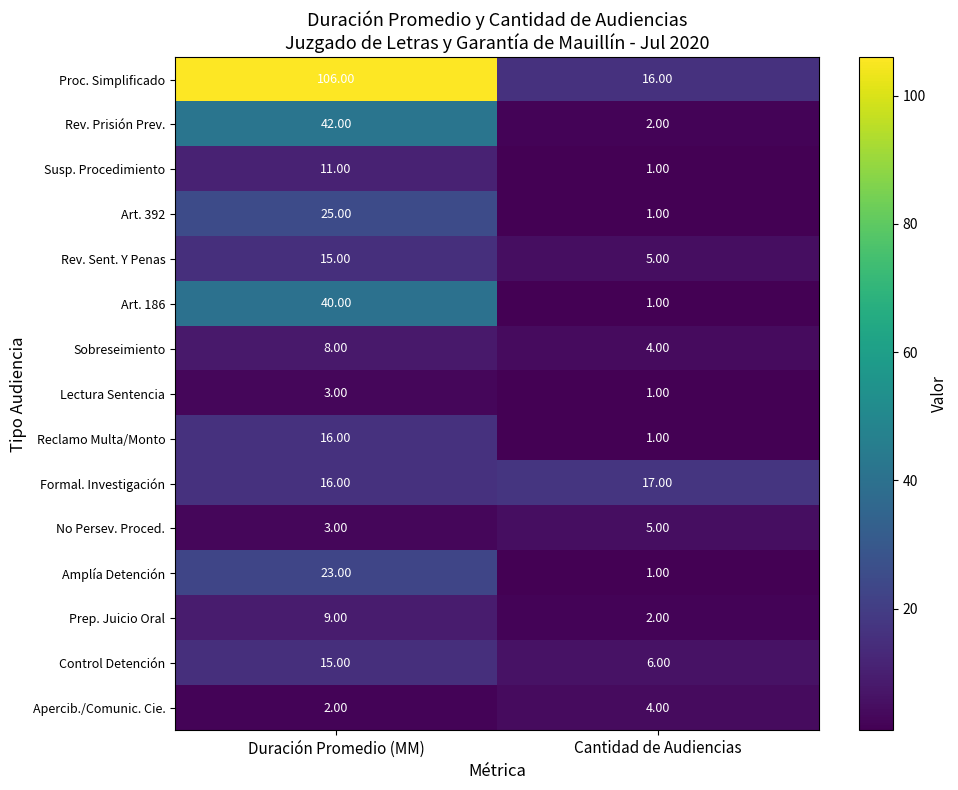

Rank the categories by Reclamo Multa/Monto value from highest to lowest.

Duración Promedio (MM), Cantidad de Audiencias